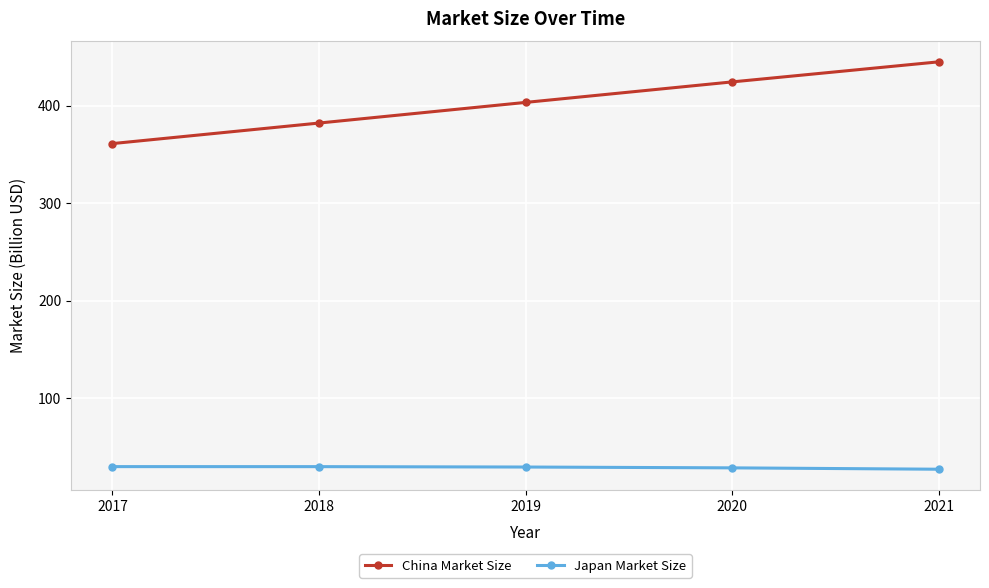

Which series changed the most between 2017 and 2021?

China Market Size